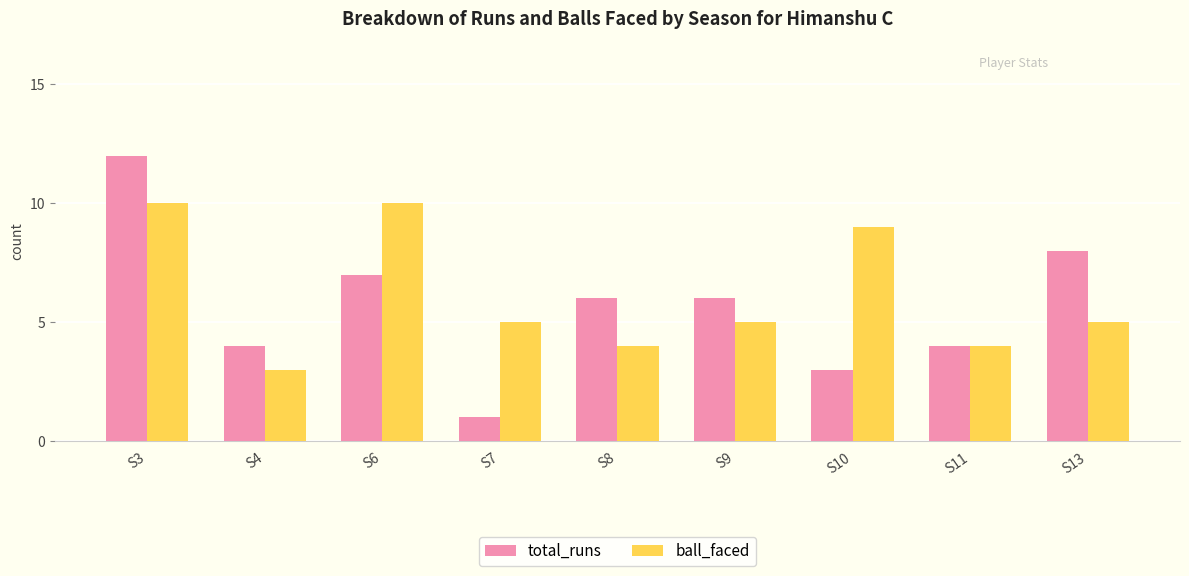

Does the chart contain stacked bars?

No